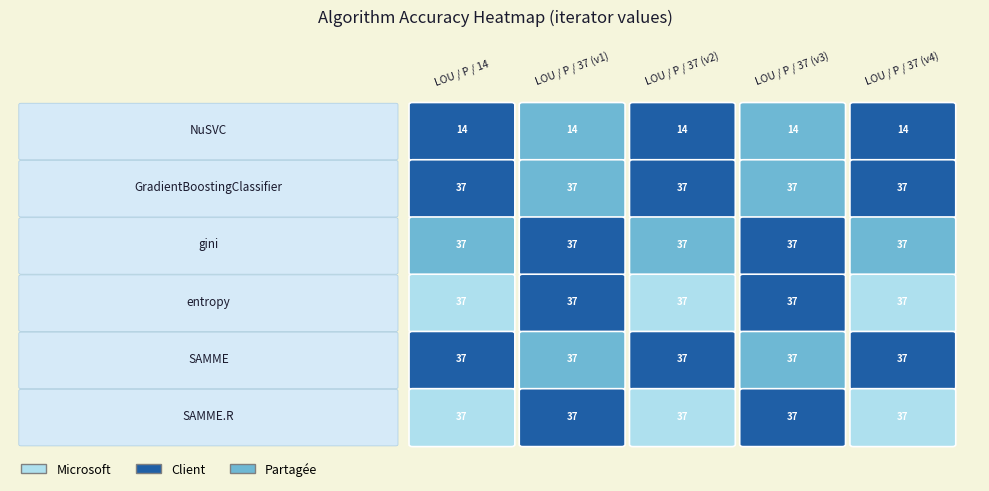

Reading left to right, extract all data points from this chart.

NuSVC: 14	14	14	14	14
GradientBoostingClassifier: 37	37	37	37	37
gini: 37	37	37	37	37
entropy: 37	37	37	37	37
SAMME: 37	37	37	37	37
SAMME.R: 37	37	37	37	37